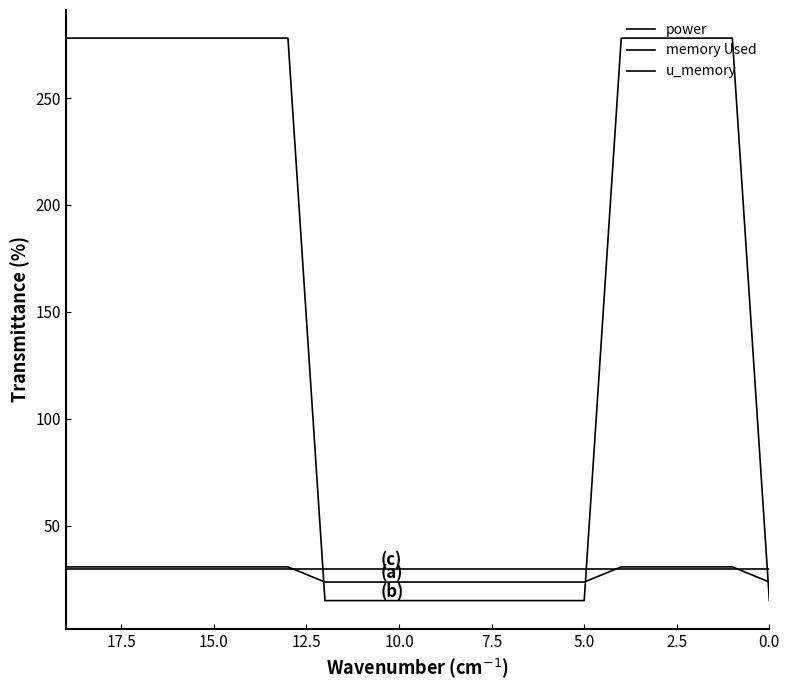

How many distinct data groups are displayed?

3